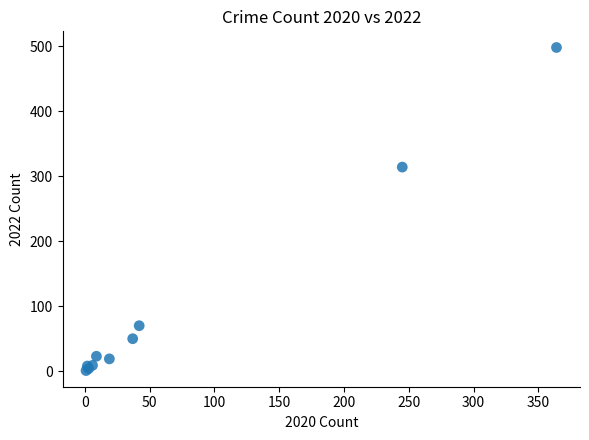

What Y value in the scatter plot is closest to 249?

314